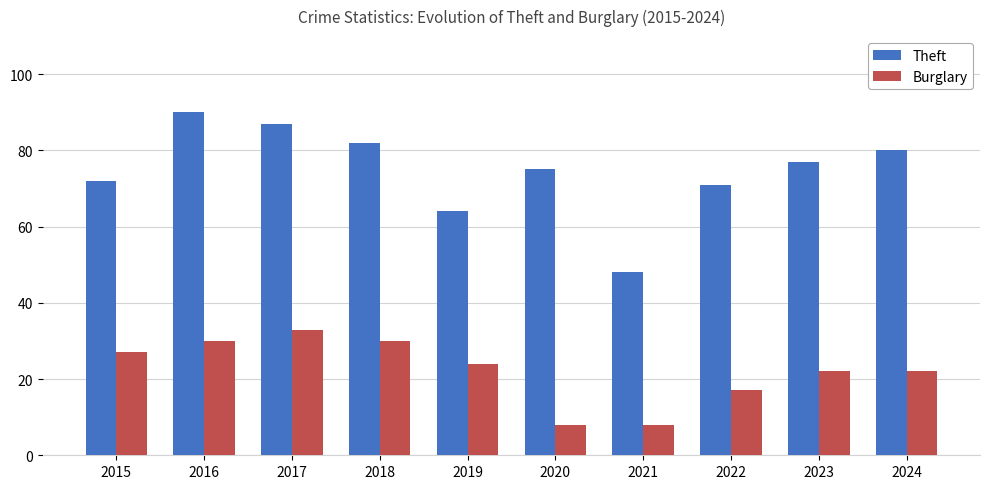

Reading right to left, list all the values displayed in this chart.

Theft: 80	77	71	48	75	64	82	87	90	72
Burglary: 22	22	17	8	8	24	30	33	30	27